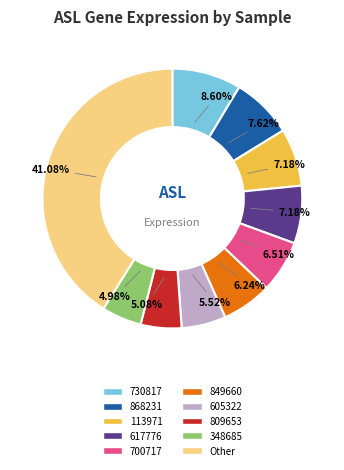

Combined, do 868231 and 617776 account for over 50%?

No